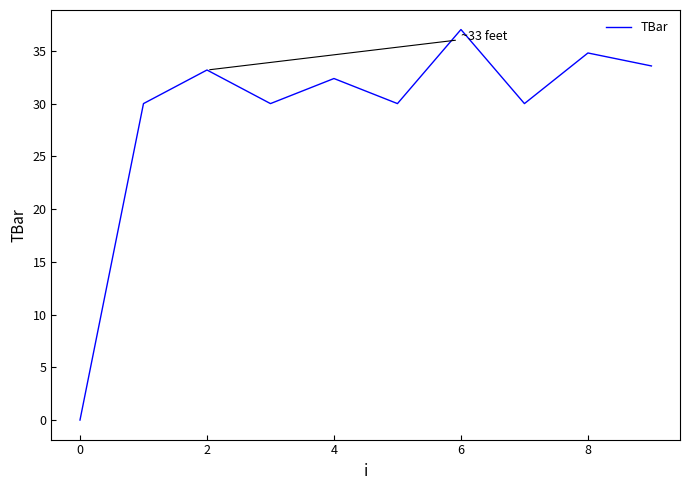

What is the maximum value shown in the chart?

37.0